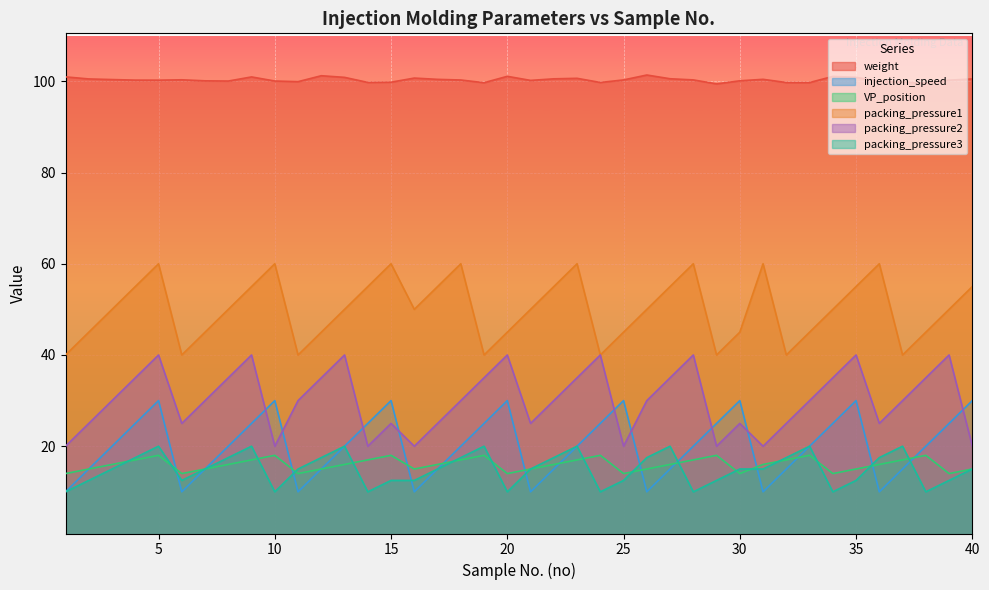

The packing_pressure2 series shows 20.0 at 31. True or false?

True